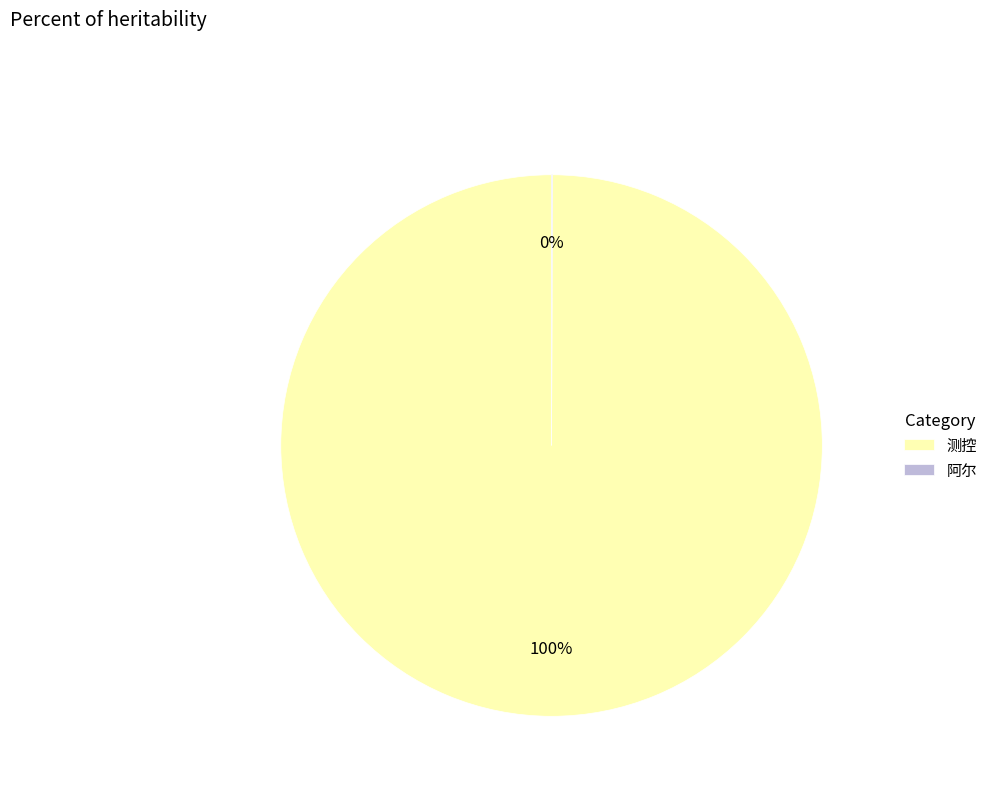

Is there any slice that represents more than half of the pie?

Yes